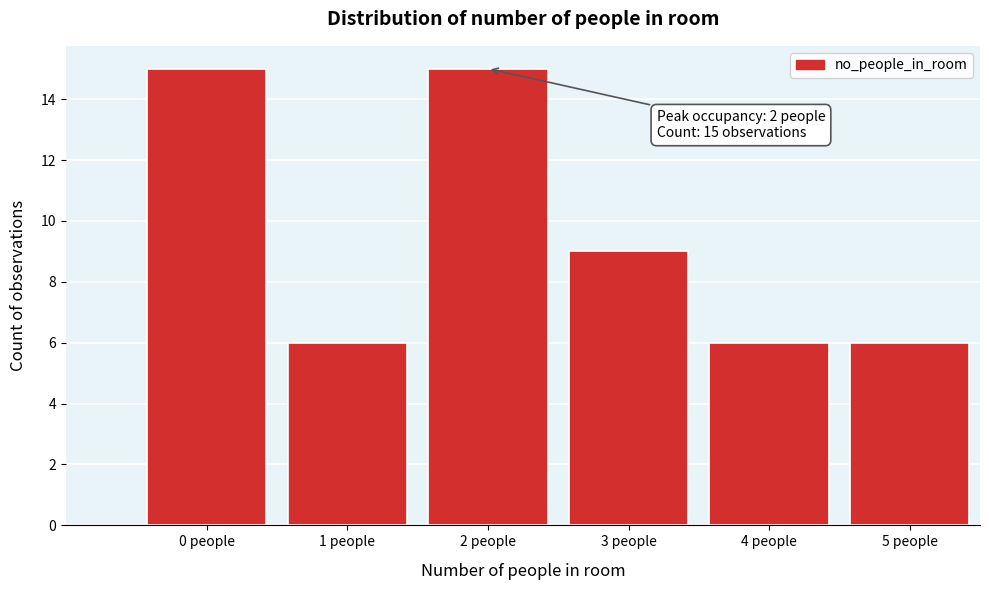

Reading right to left, list all the values displayed in this chart.

5 people=6	4 people=6	3 people=9	2 people=15	1 people=6	0 people=15